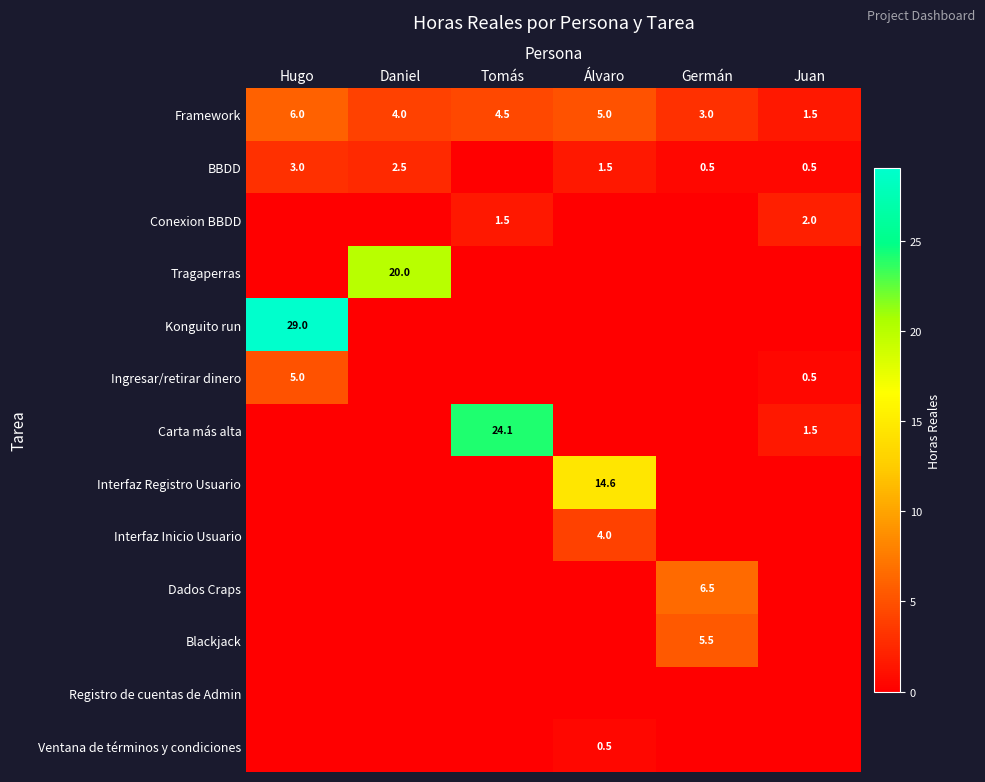

The Dados Craps series shows 4.1 at Germán. True or false?

False